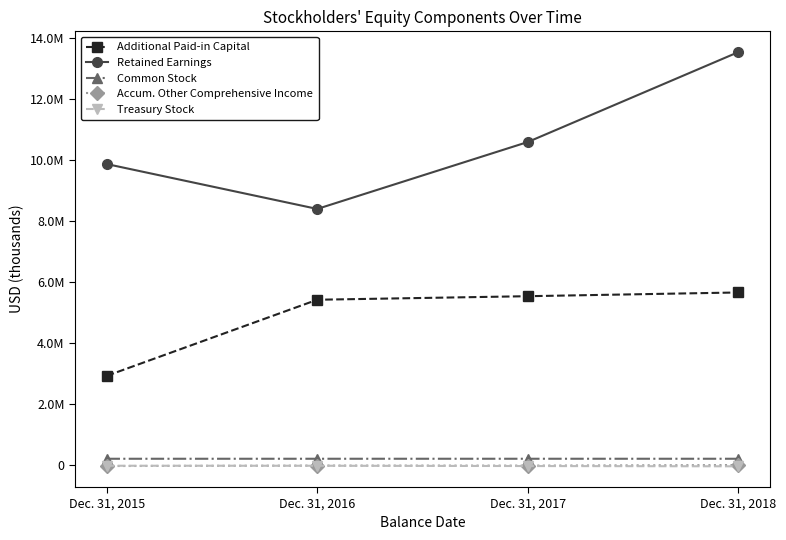

Rank the categories by Accum. Other Comprehensive Income value from highest to lowest.

Dec. 31, 2018, Dec. 31, 2016, Dec. 31, 2017, Dec. 31, 2015